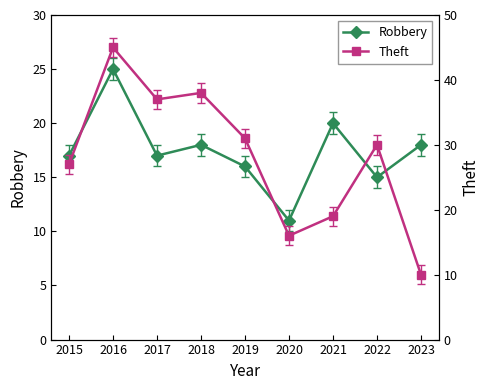

True or false: Theft has more than 0 interior local peaks.

True